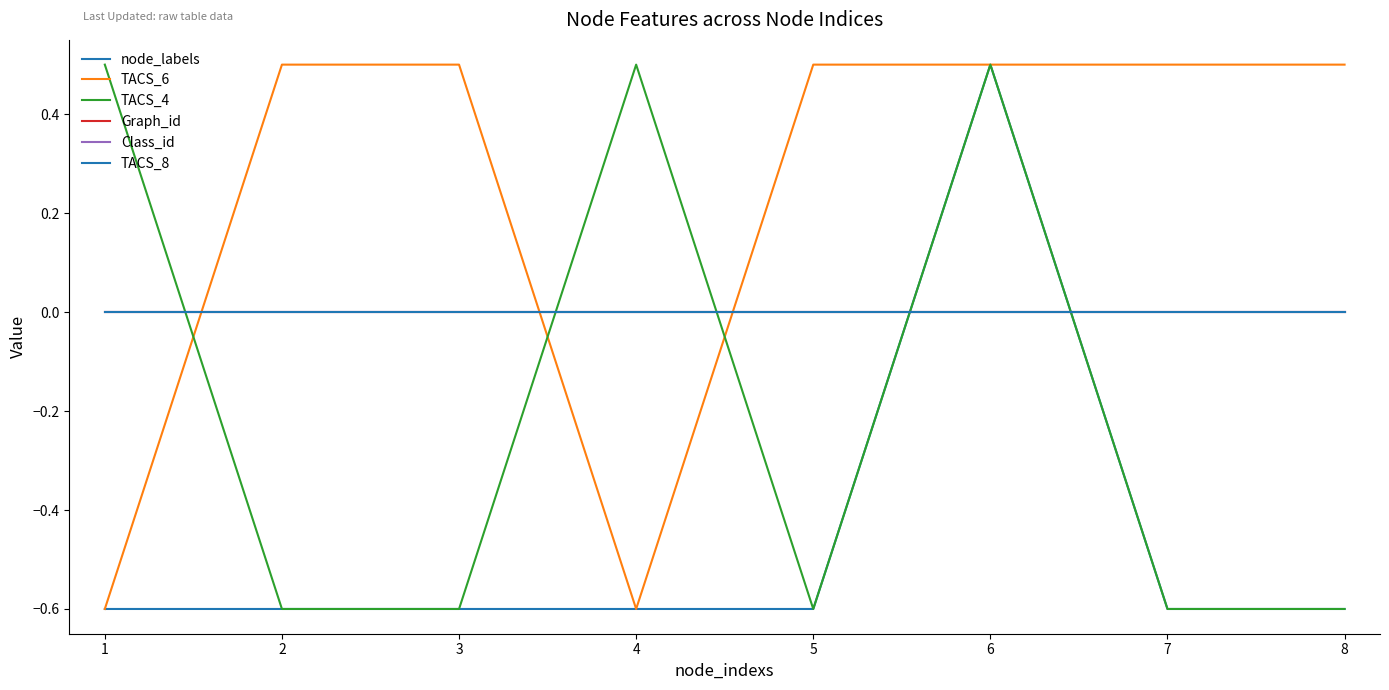

Reading left to right, transcribe all the data shown in this chart.

node_labels: -0.6	-0.6	-0.6	-0.6	-0.6	0.5	-0.6	-0.6
TACS_6: -0.6	0.5	0.5	-0.6	0.5	0.5	0.5	0.5
TACS_4: 0.5	-0.6	-0.6	0.5	-0.6	0.5	-0.6	-0.6
Graph_id: 0.0	0.0	0.0	0.0	0.0	0.0	0.0	0.0
Class_id: 0.0	0.0	0.0	0.0	0.0	0.0	0.0	0.0
TACS_8: 0.0	0.0	0.0	0.0	0.0	0.0	0.0	0.0